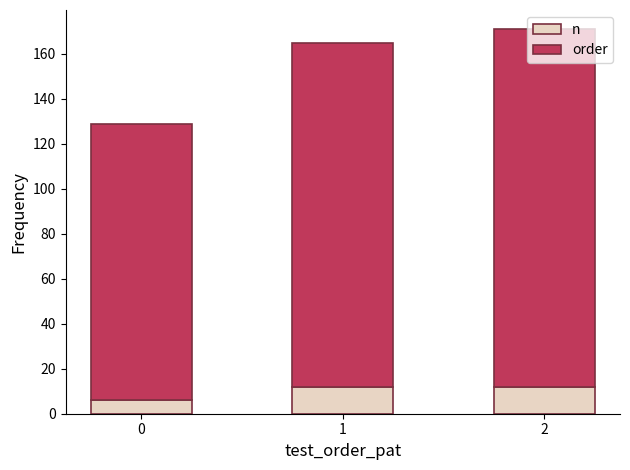

What is the sum of the n values at 0 and 2?

18